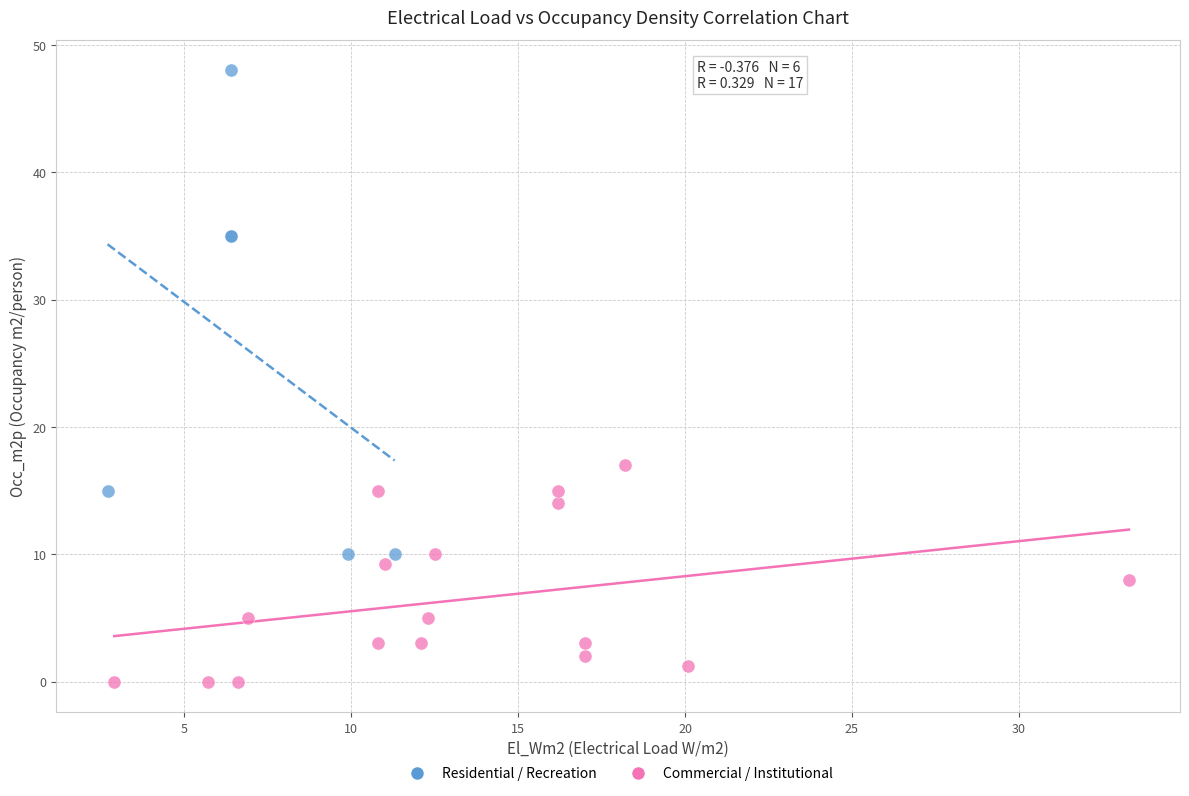

What are all the series names shown in the legend?

Residential / Recreation, Commercial / Institutional